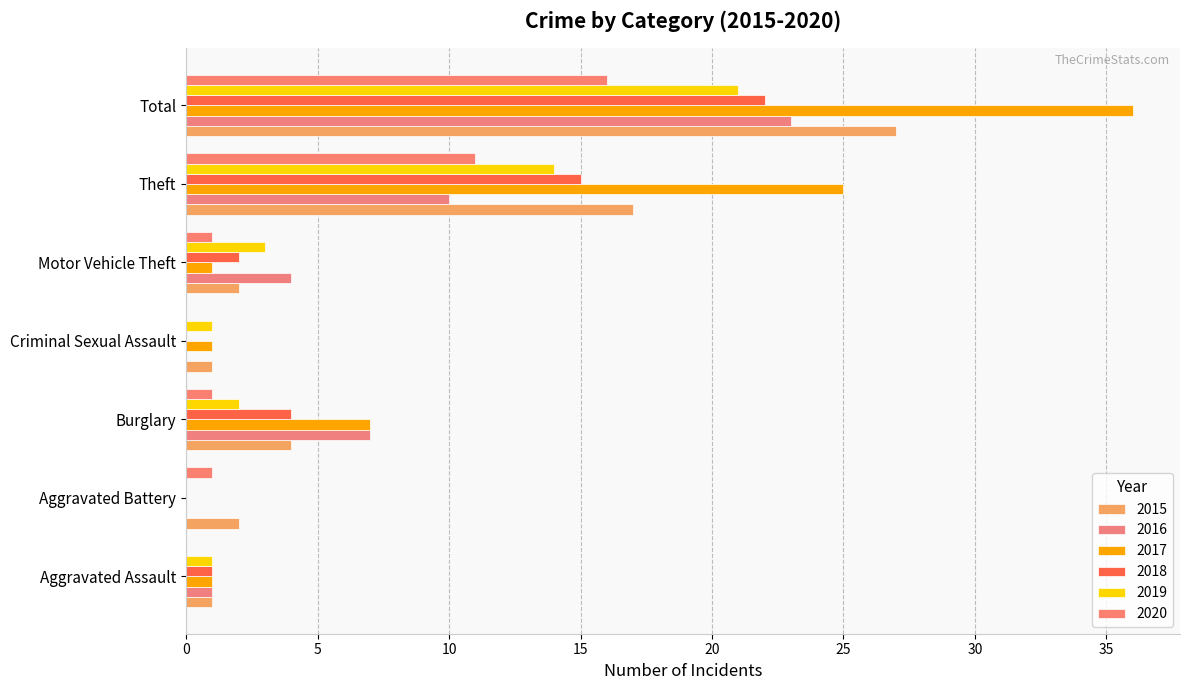

The 2016 series shows 4 at Motor Vehicle Theft. True or false?

True